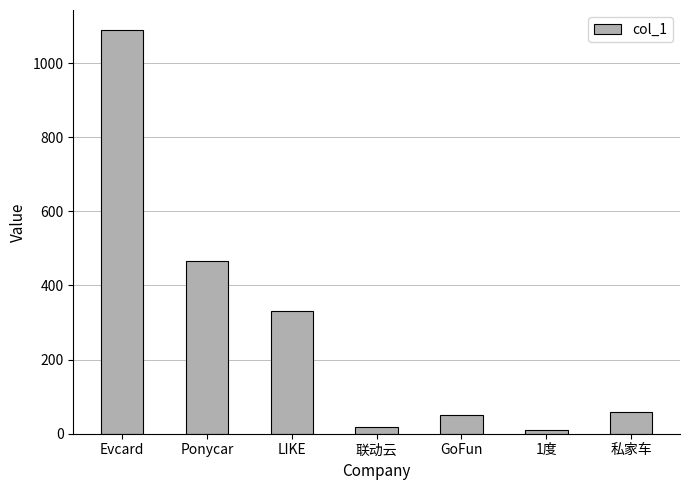

What is the label of the 3rd bar from the left?

LIKE